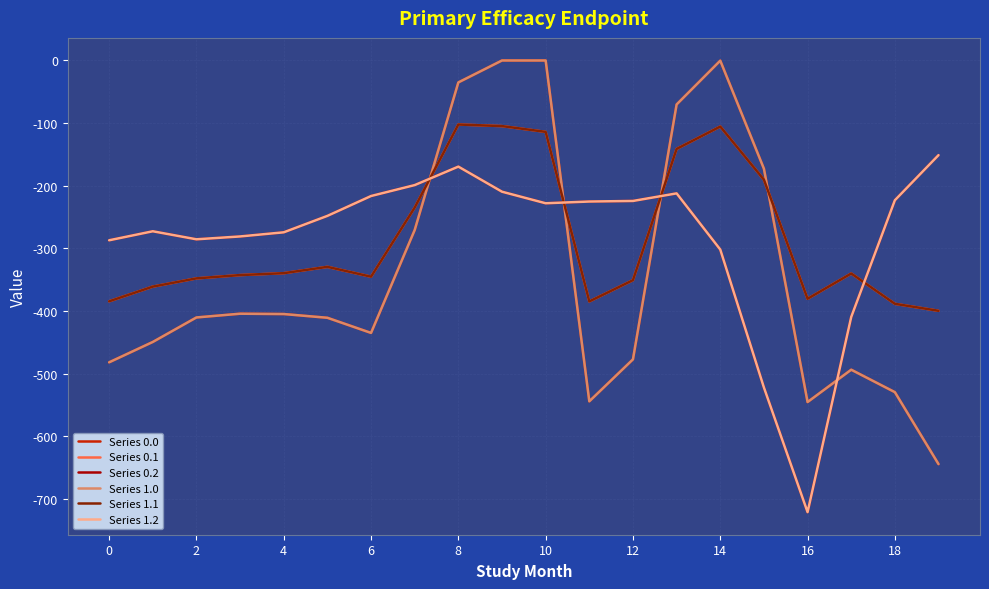

Is this an area chart (filled region under the line)?

No